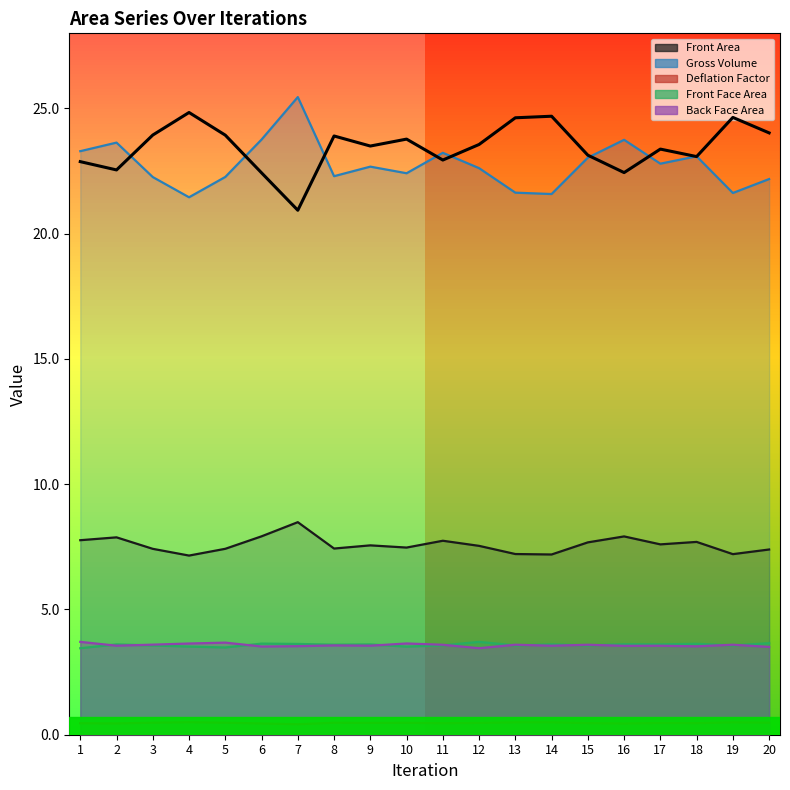

What is the difference between the values at 10 and 13?

0.9